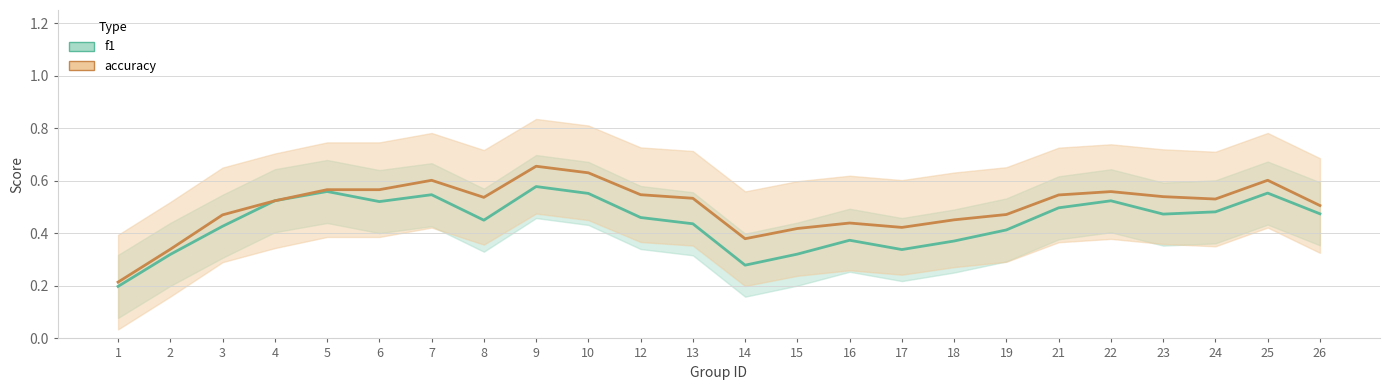

In f1, how many points are higher than both neighbors (excluding endpoints)?

6